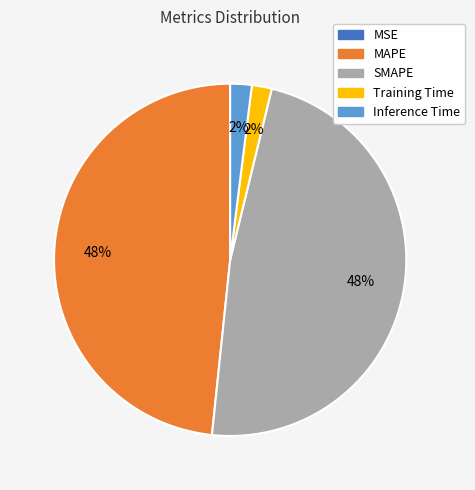

Does any single category account for the majority?

No